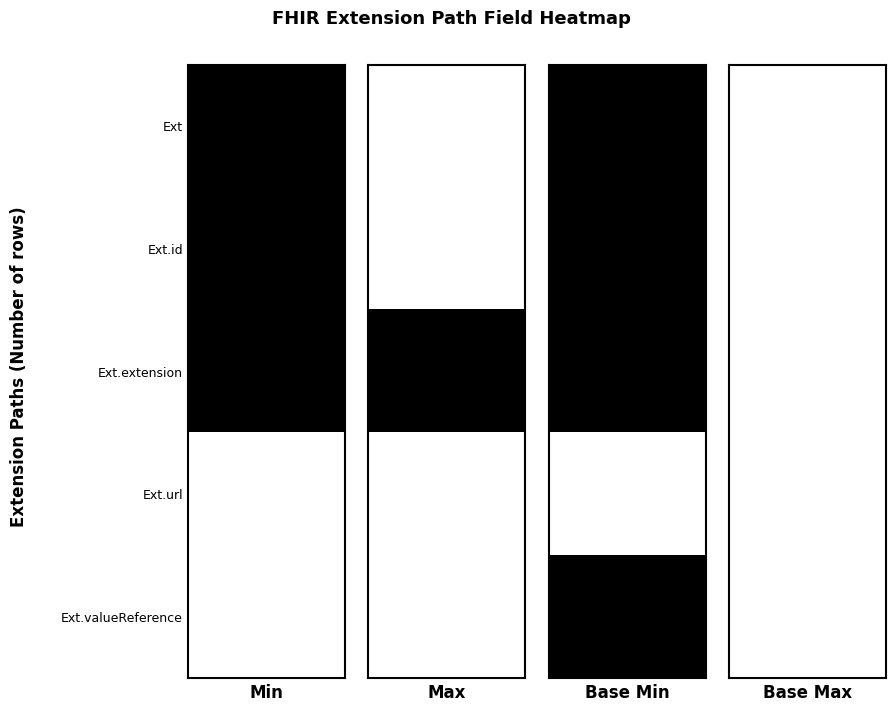

At which label is Extension.id closest to 0?

Base Min